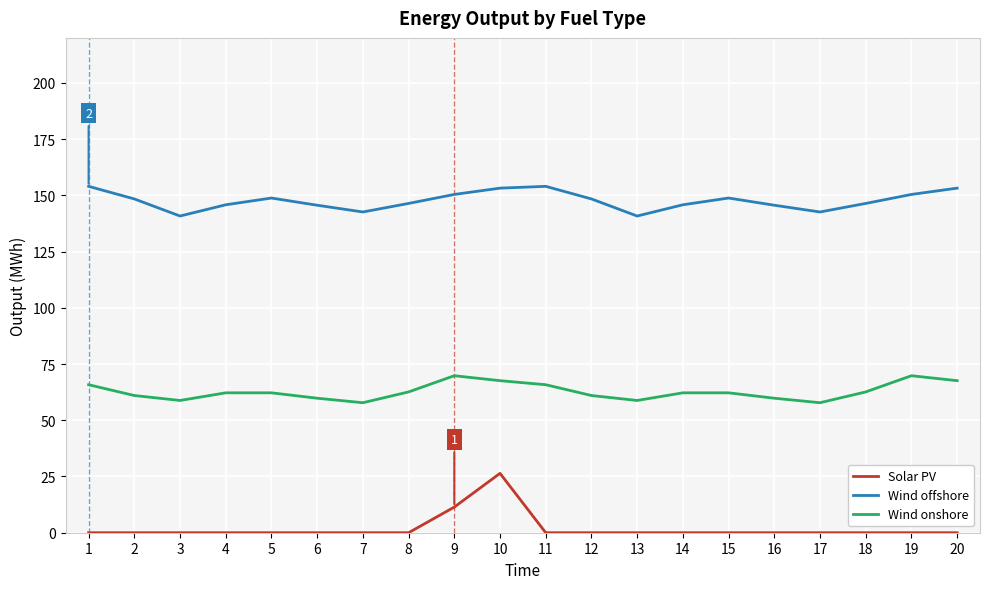

What is the difference between the maximum and minimum values in the Solar PV series?

26.4